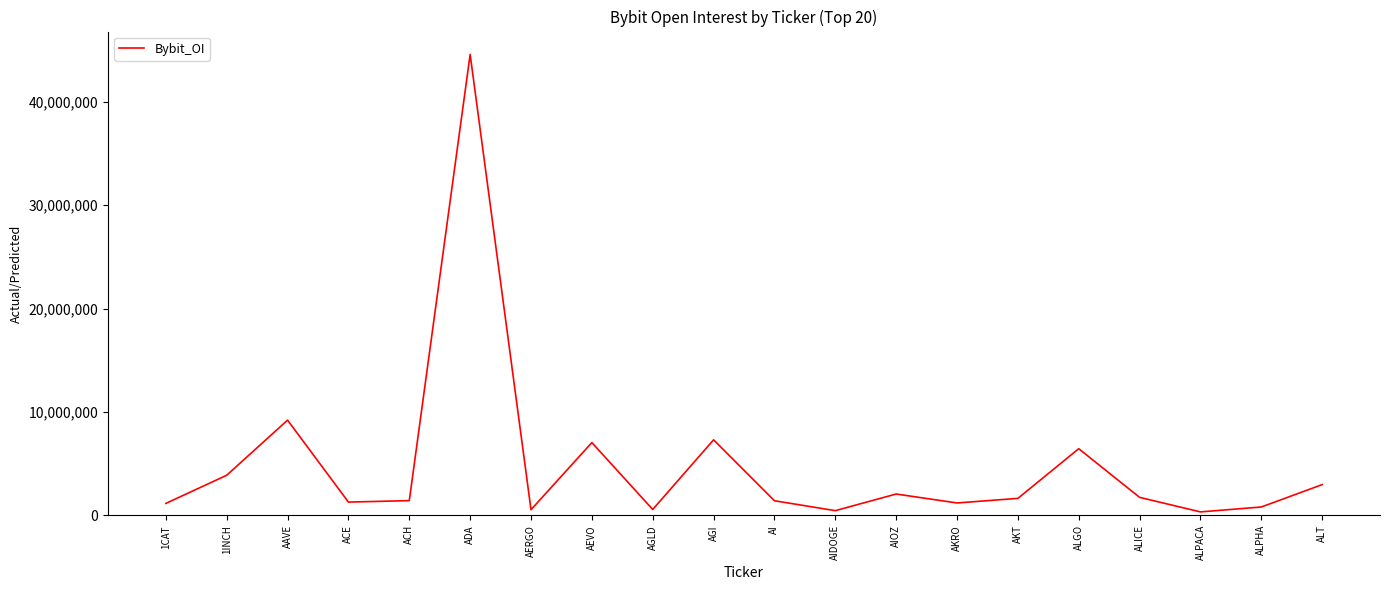

The value at ALGO is 6456581. True or false?

True